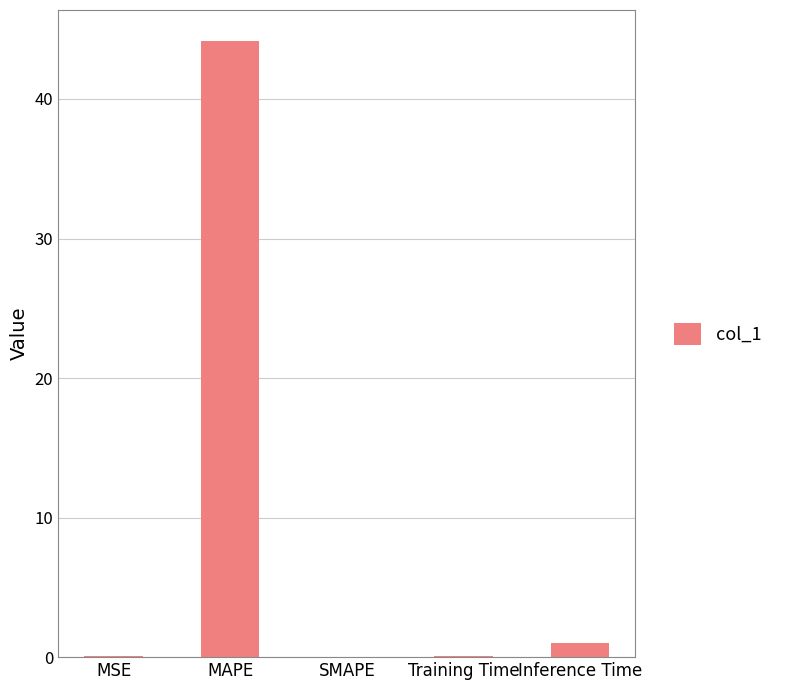

At which label is the value closest to 22?

Inference Time